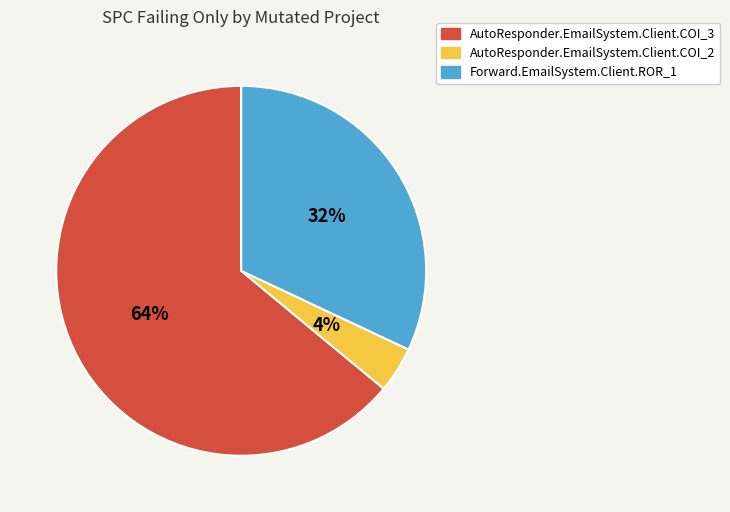

Between AutoResponder.EmailSystem.Client.COI_2 and AutoResponder.EmailSystem.Client.COI_3, which is larger?

AutoResponder.EmailSystem.Client.COI_3